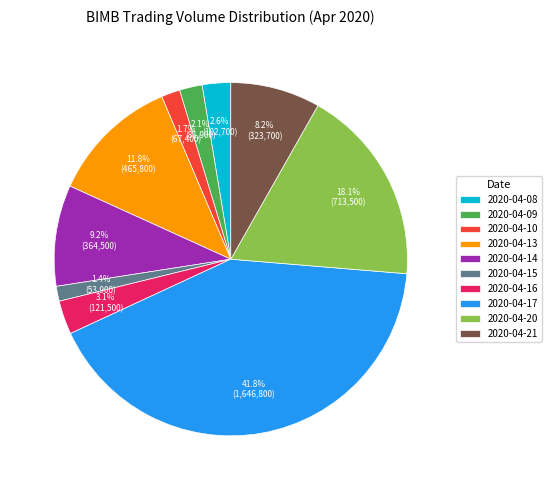

What percentage is the 2020-04-14 slice, to the nearest percent?

9%